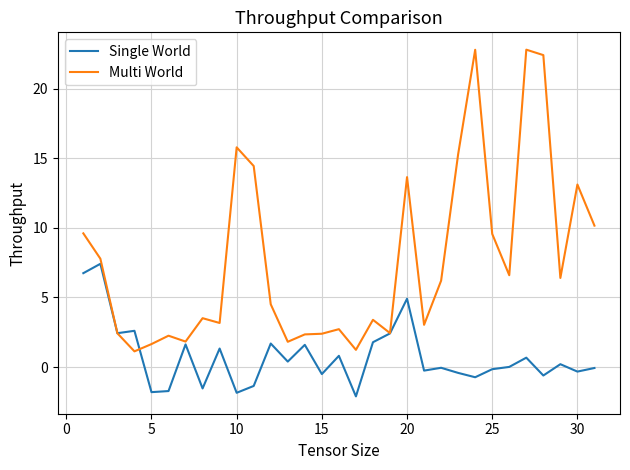

Which series has the largest total across all categories?

Multi World